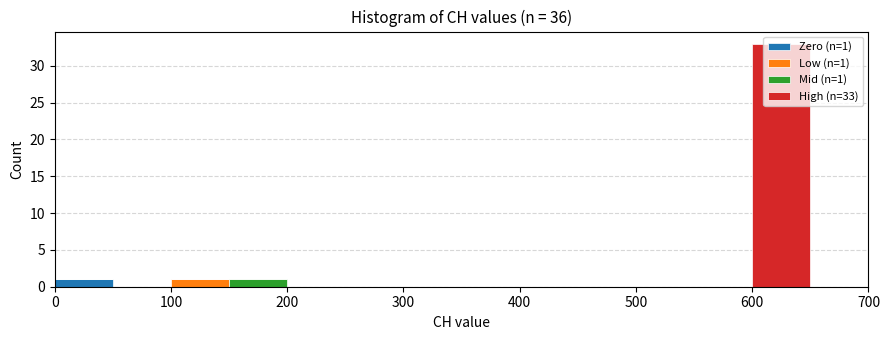

Which range on the x-axis has the tallest stacked bar (by total height)?

600 to 650